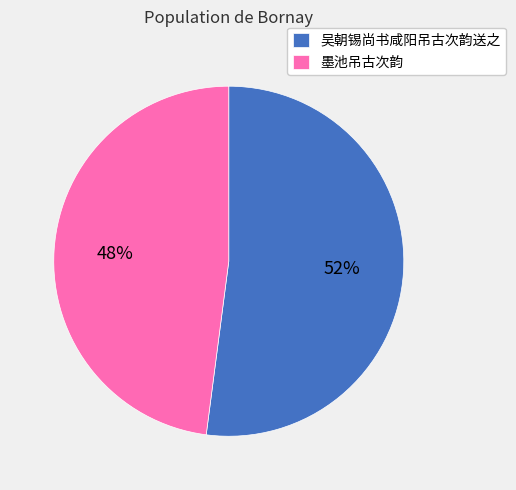

True or false: 吴朝锡尚书咸阳吊古次韵送之 accounts for 52% of the total.

True